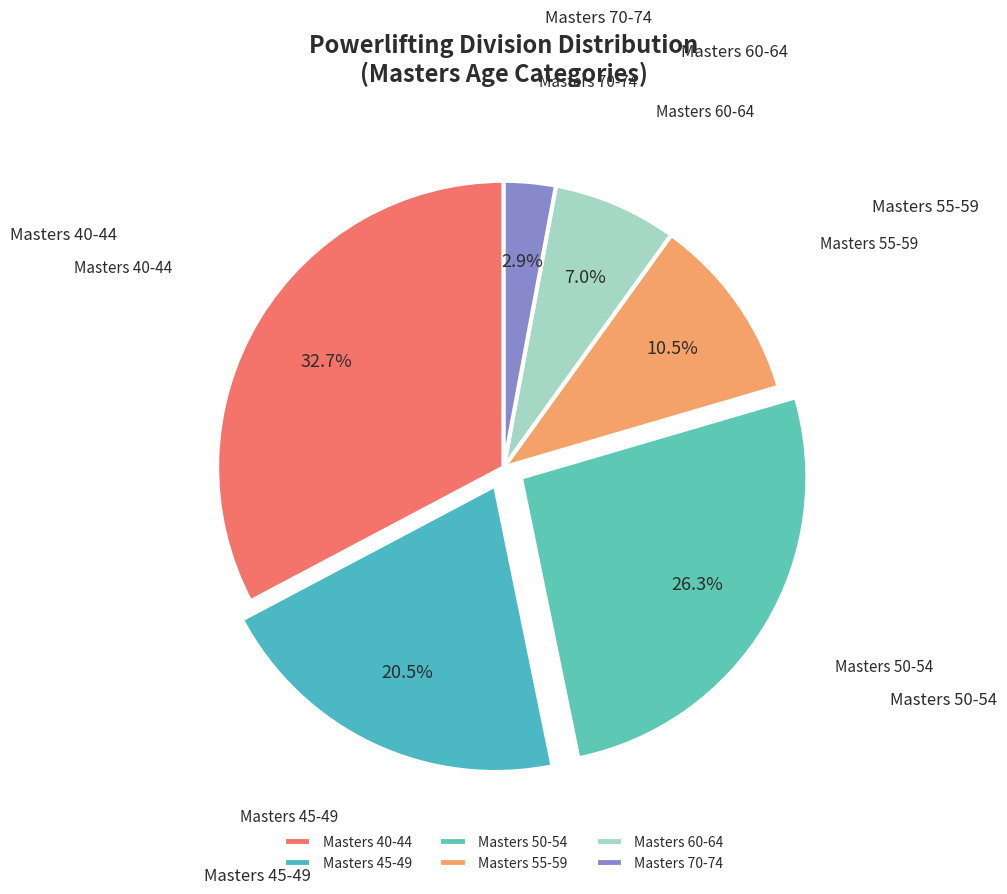

Between Masters 55-59 and Masters 40-44, which is larger?

Masters 40-44